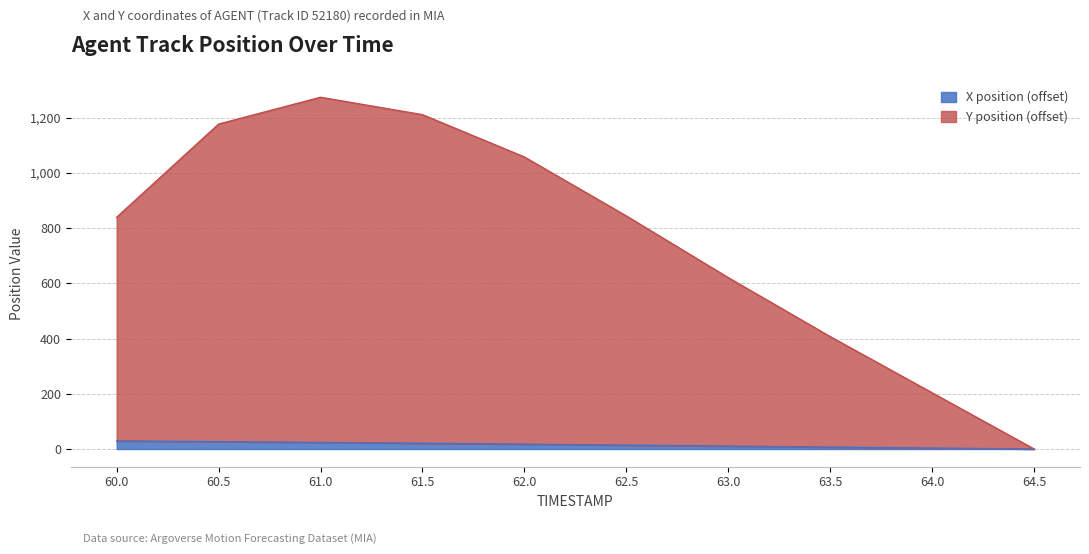

At which category does the chart reach its minimum across all series?

64.5